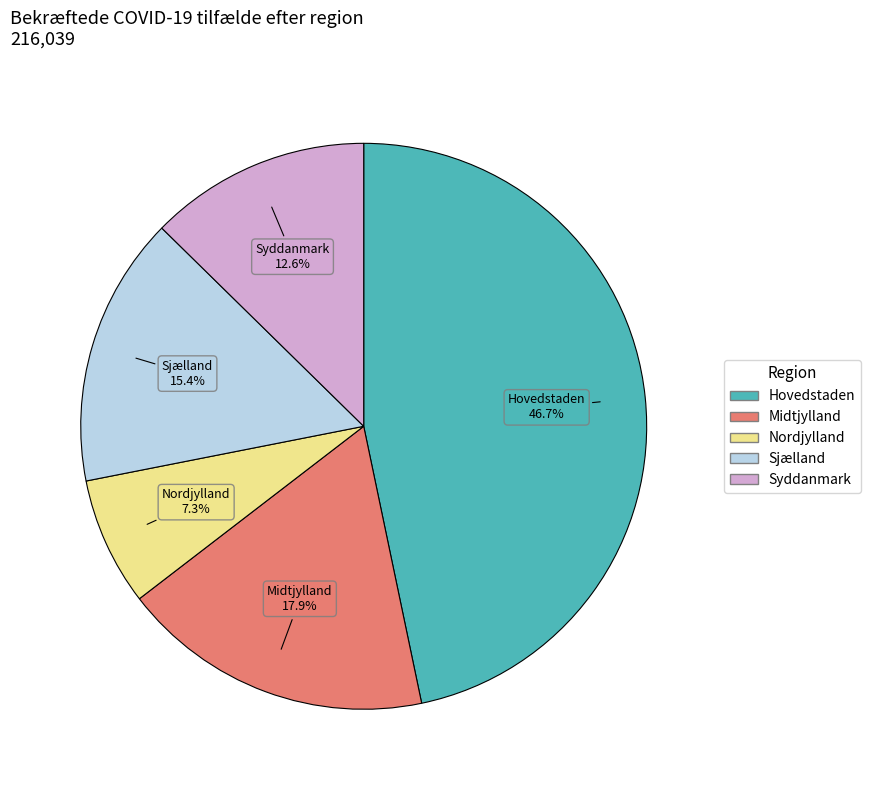

Is there any slice that represents more than half of the pie?

No